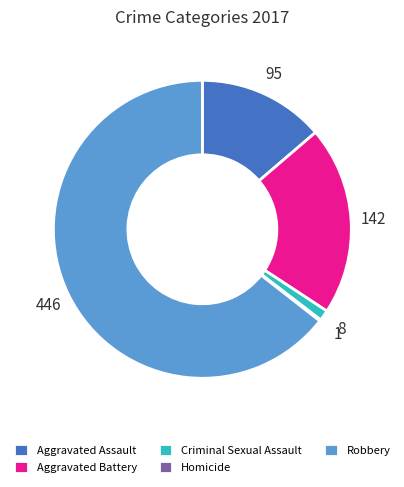

Do Aggravated Assault and Robbery together represent more than half of the pie?

Yes